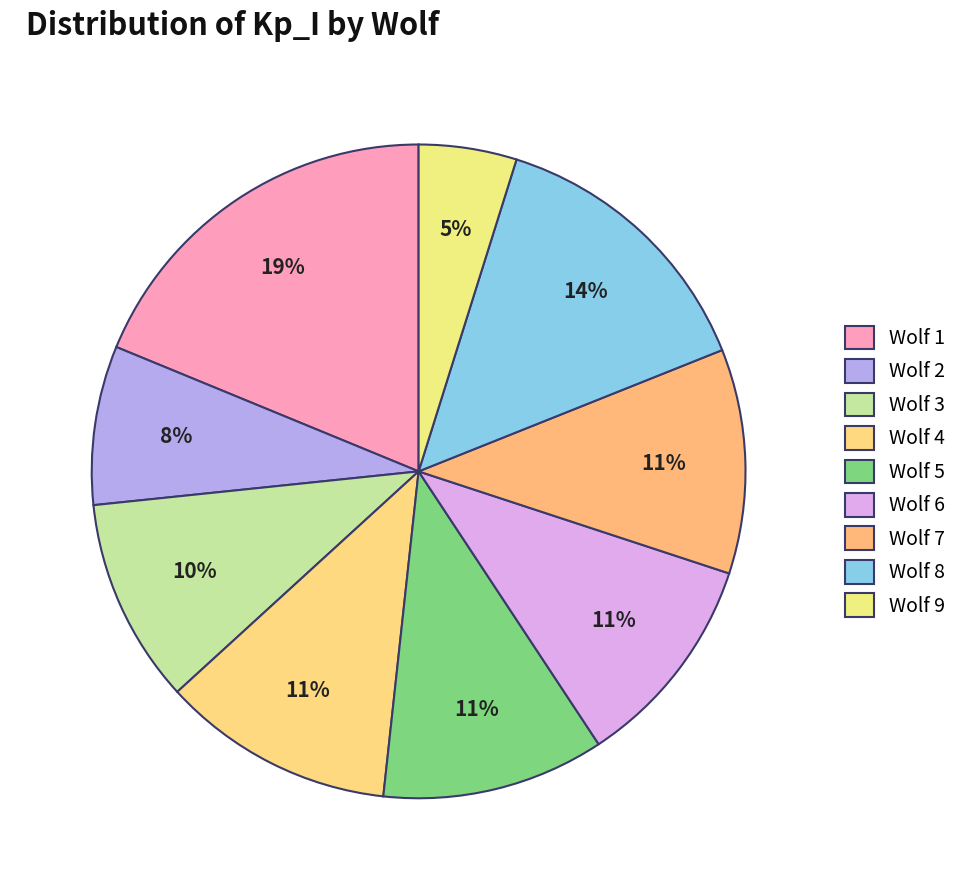

What is the smallest slice in the pie chart?

9